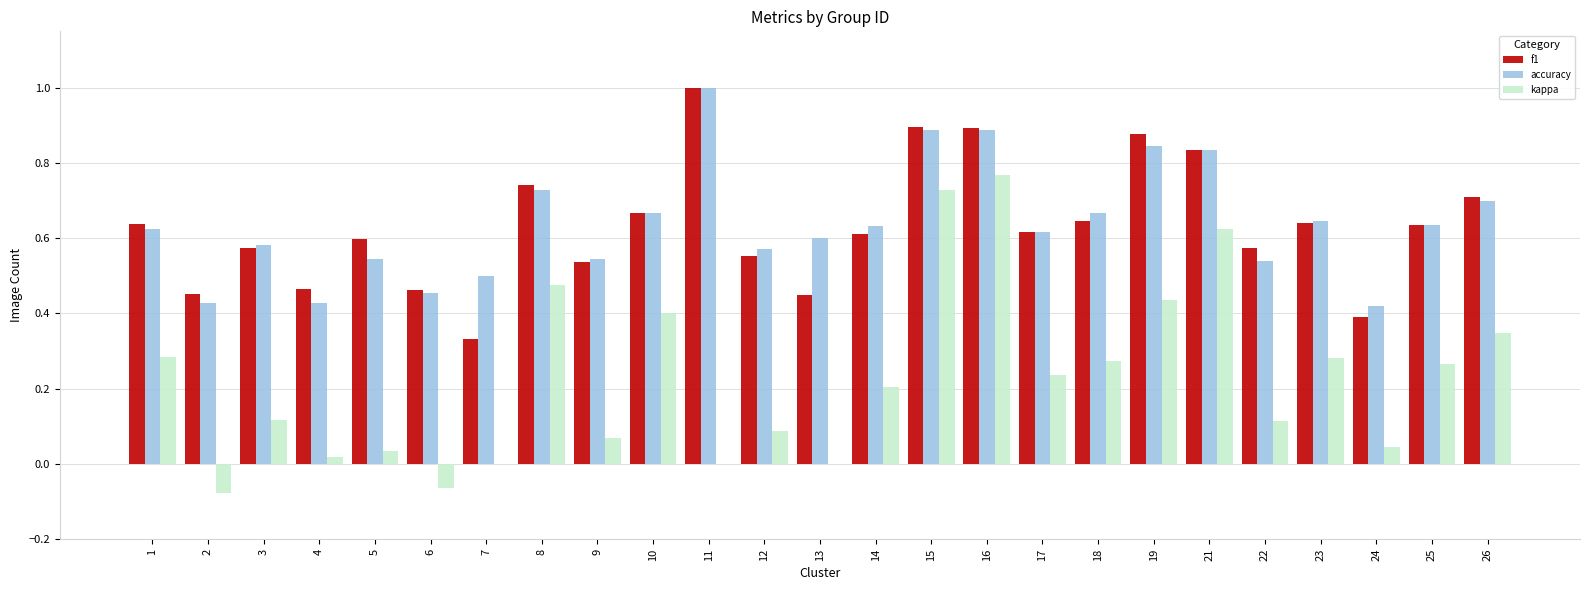

What is the sum of all f1 values?

15.8